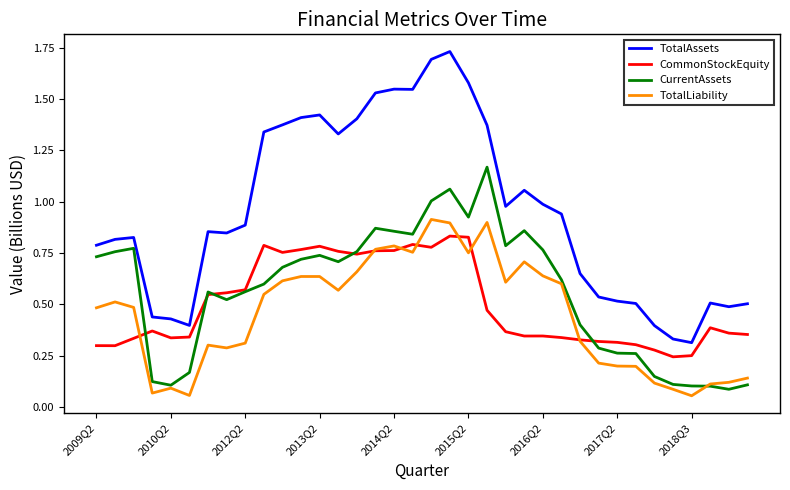

True or false: CurrentAssets and TotalAssets cross at least once.

False